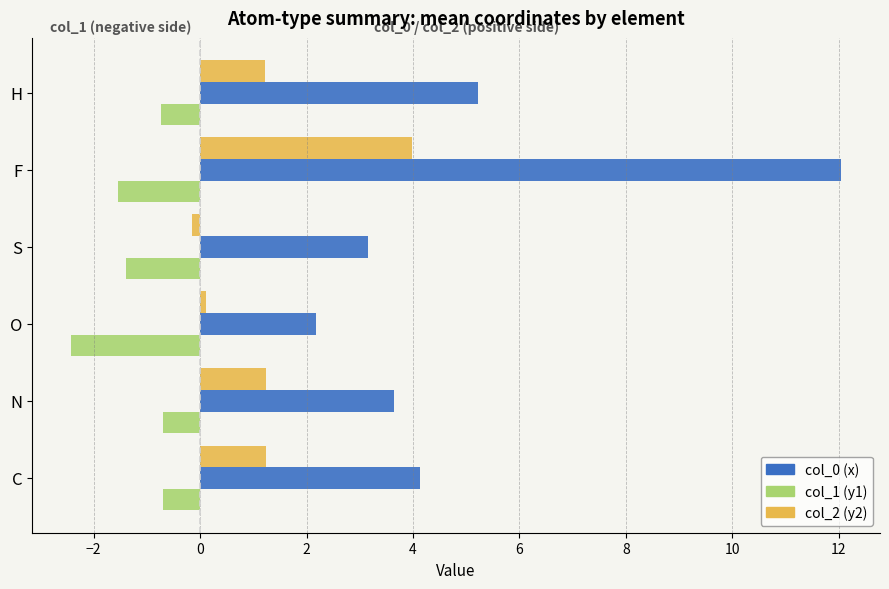

What is the greatest value displayed?

12.1